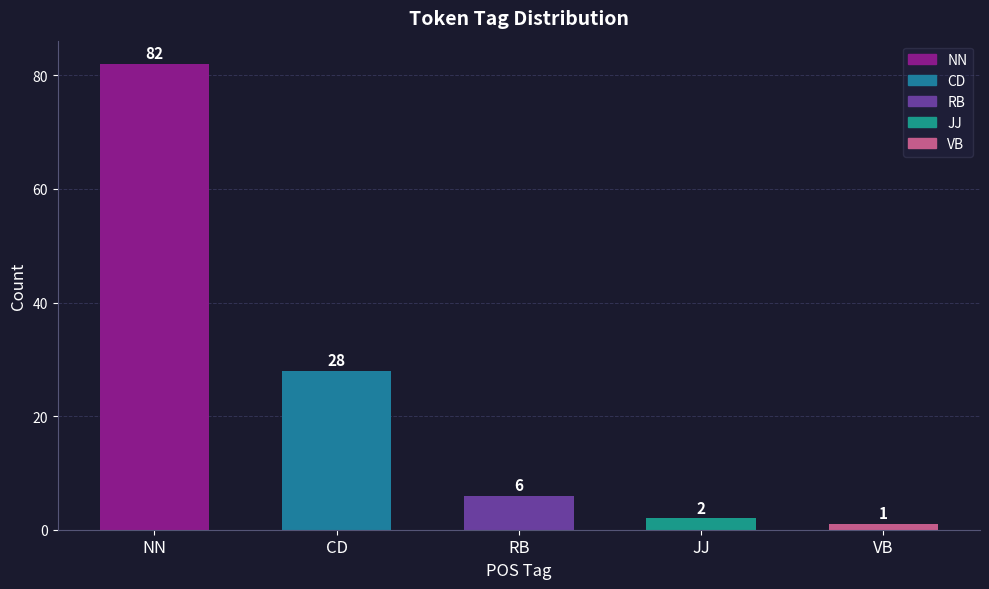

Rank the categories by value from lowest to highest.

VB, JJ, RB, CD, NN